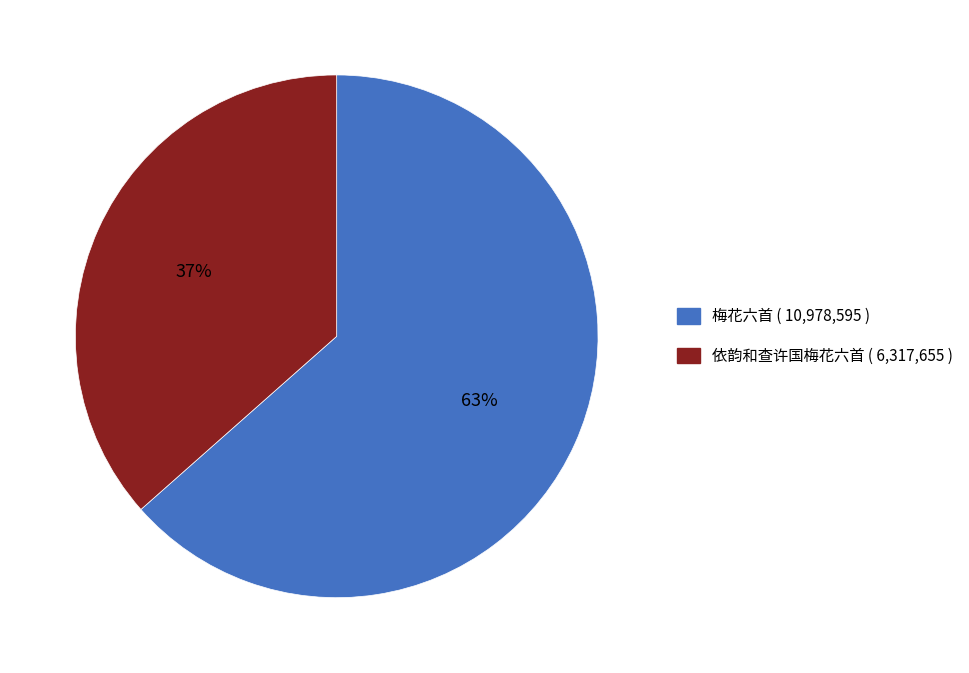

To the nearest percent, what is the average slice percentage?

50%